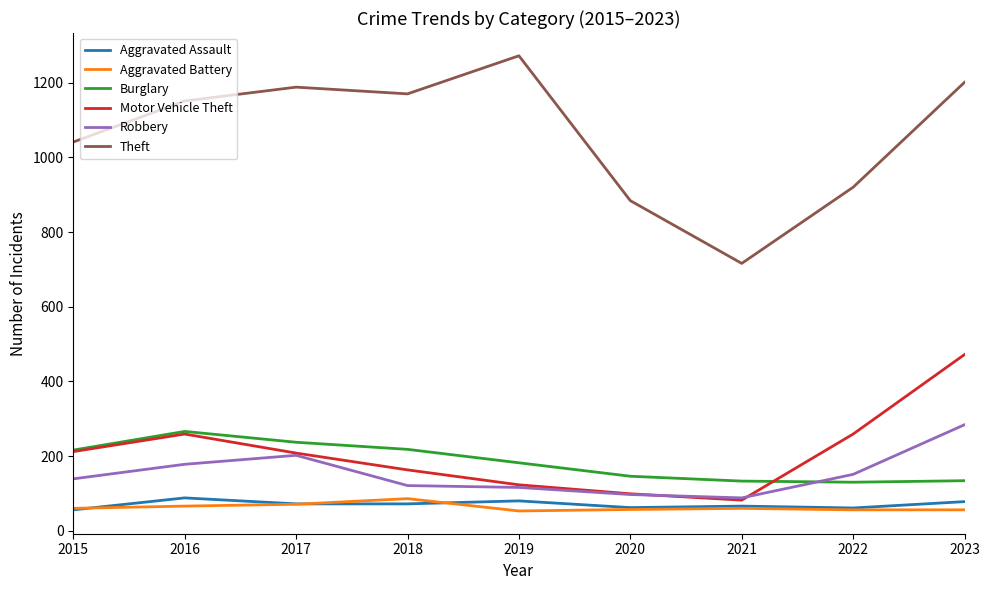

The Theft series shows 920 at 2022. True or false?

True